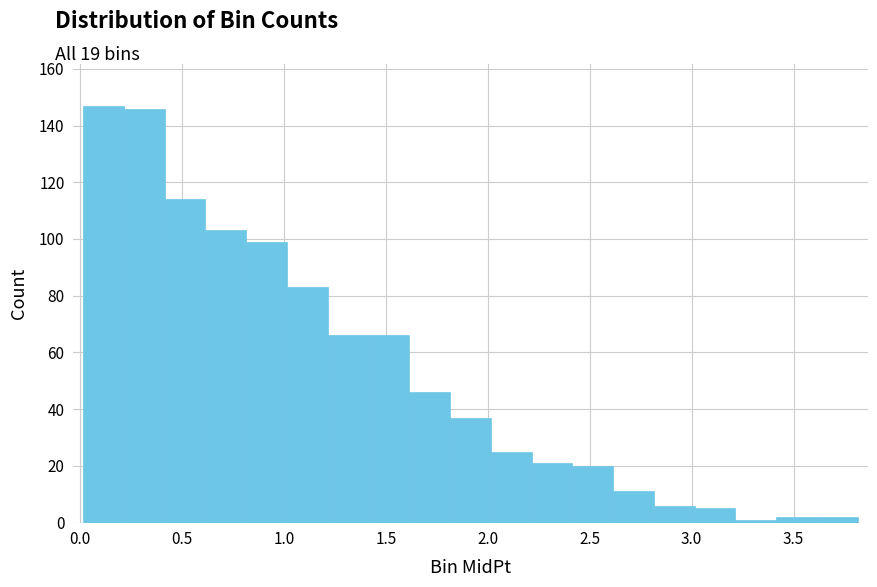

What is the height of the bar covering 1.615 to 1.815 on the x-axis? Neither the bar edges nor the heights are printed on the chart, so give them approximately, as read against the axes.

46